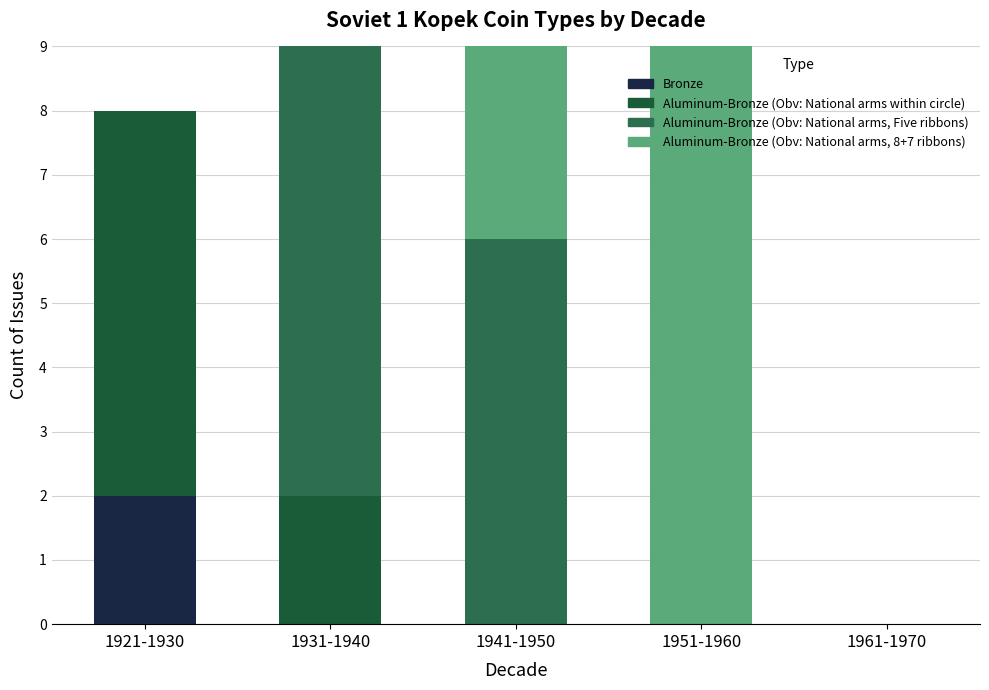

What are all the series names shown in the legend?

Bronze, Aluminum-Bronze (Obv: National arms within circle), Aluminum-Bronze (Obv: National arms, Five ribbons), Aluminum-Bronze (Obv: National arms, 8+7 ribbons)